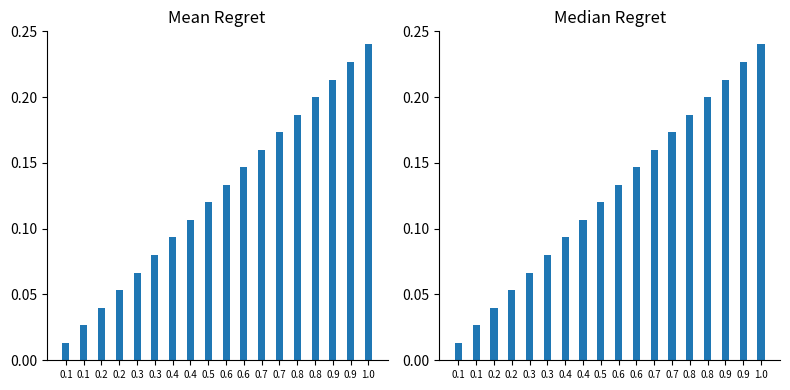

List the labels in order of value, largest first.

1.0, 0.9, 0.9, 0.8, 0.8, 0.7, 0.7, 0.6, 0.6, 0.5, 0.4, 0.4, 0.3, 0.3, 0.2, 0.2, 0.1, 0.1